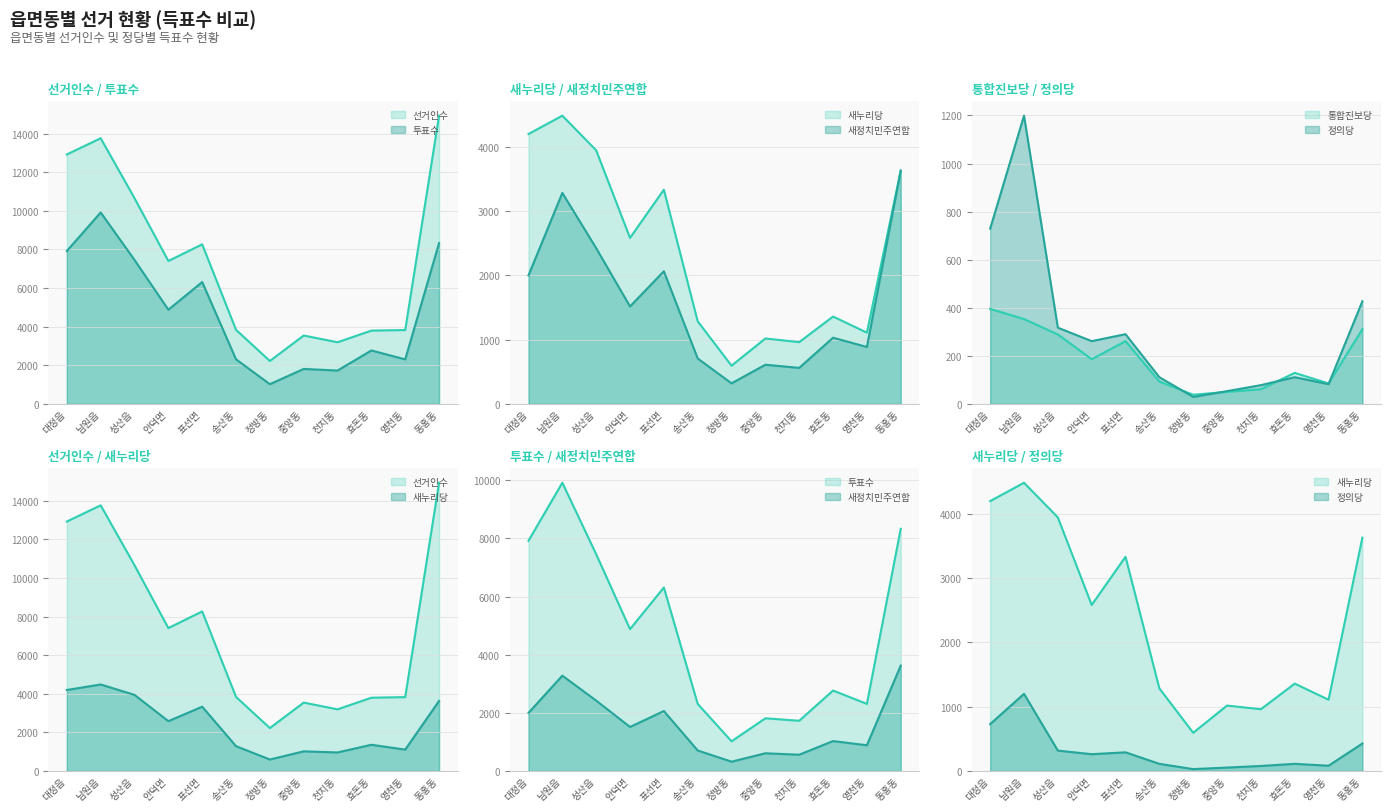

What is the highest value of the 새정치민주연합 series?

3625